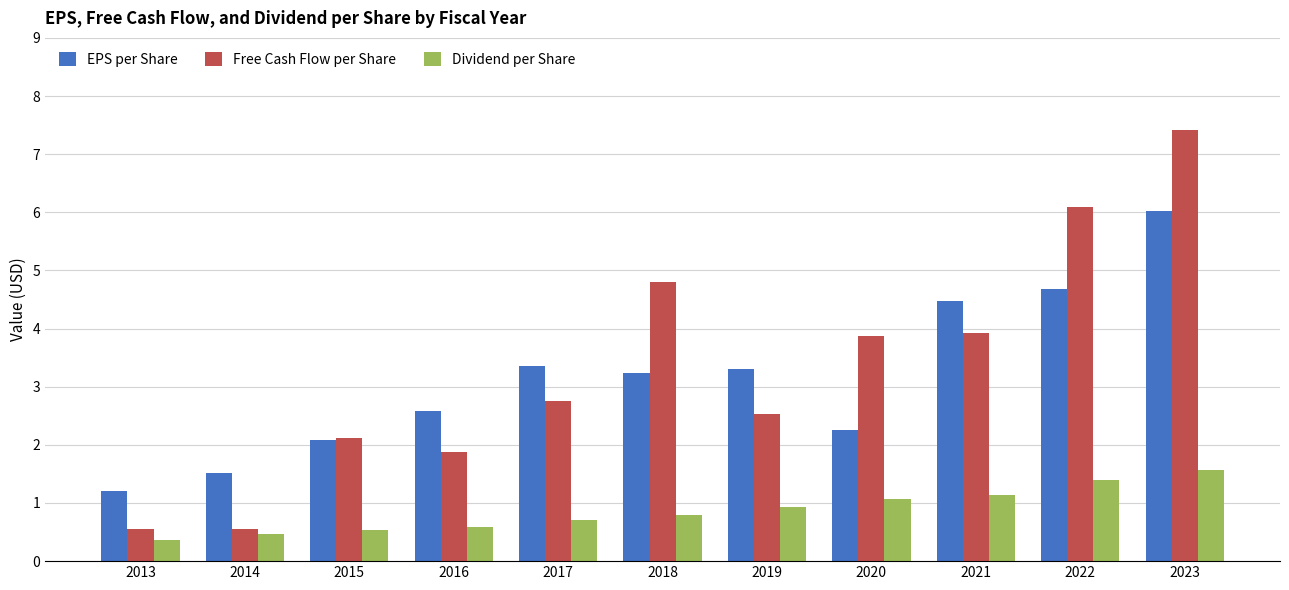

The value of Free Cash Flow per Share at 2022 is 3.7. True or false?

False